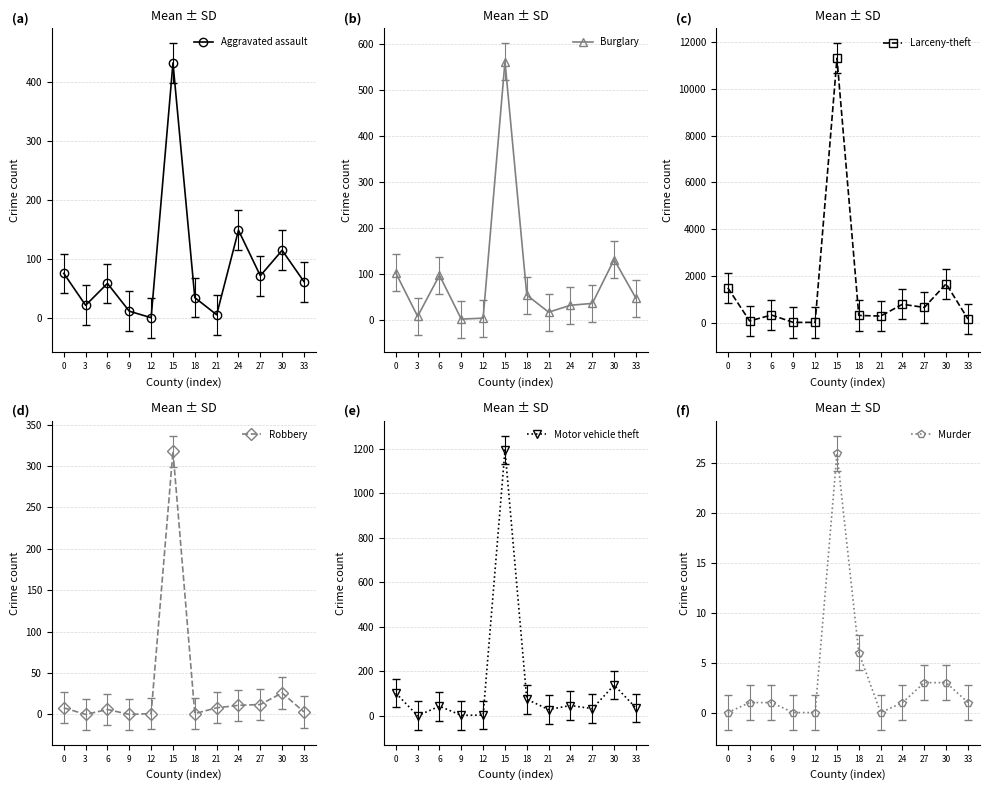

Does the chart display data point markers on the line(s)?

Yes